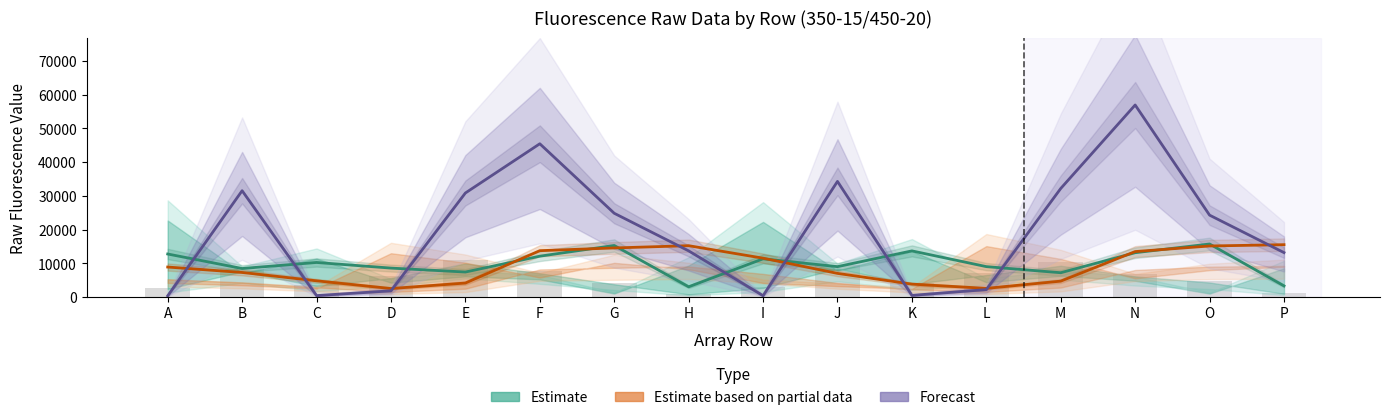

Reading right to left, list all the values displayed in this chart.

Estimate: 3290	15723	13138	7196	9007	13677	8998	11324	3021	15283	12106	7404	8572	10240	8446	12754
Estimate based on partial data: 15518	15134	13476	4701	2553	3814	7002	11513	15220	14551	13739	4135	2502	4796	7275	8883
Forecast: 13167	24282	56978	32202	2196	475	34299	382	13685	24843	45468	30856	1823	412	31537	342